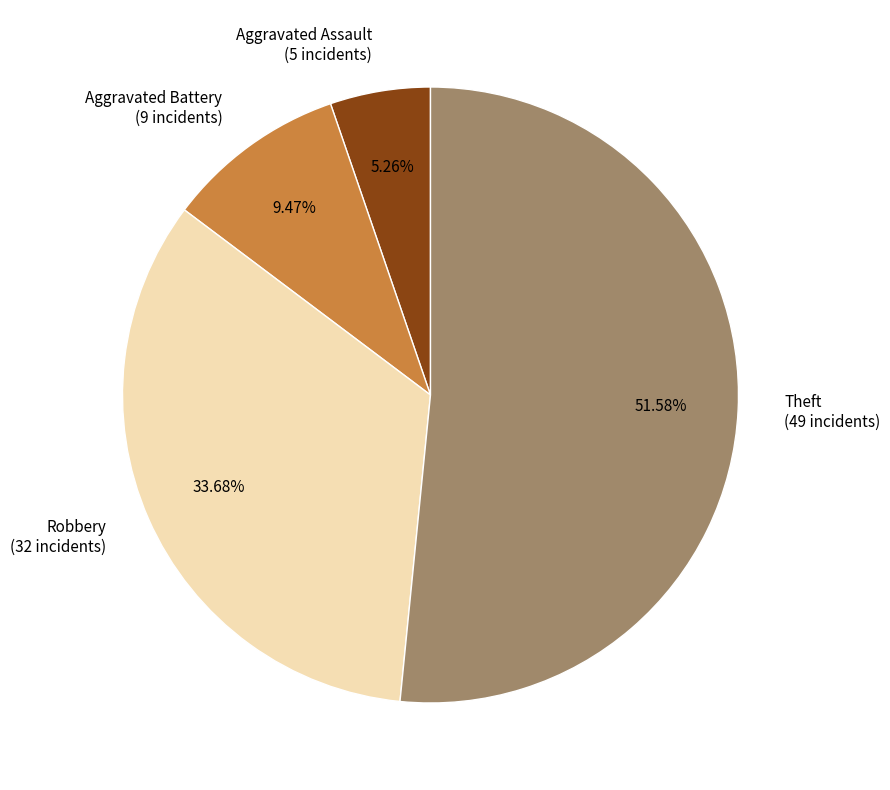

Does Aggravated Battery account for over 50% of the chart?

No